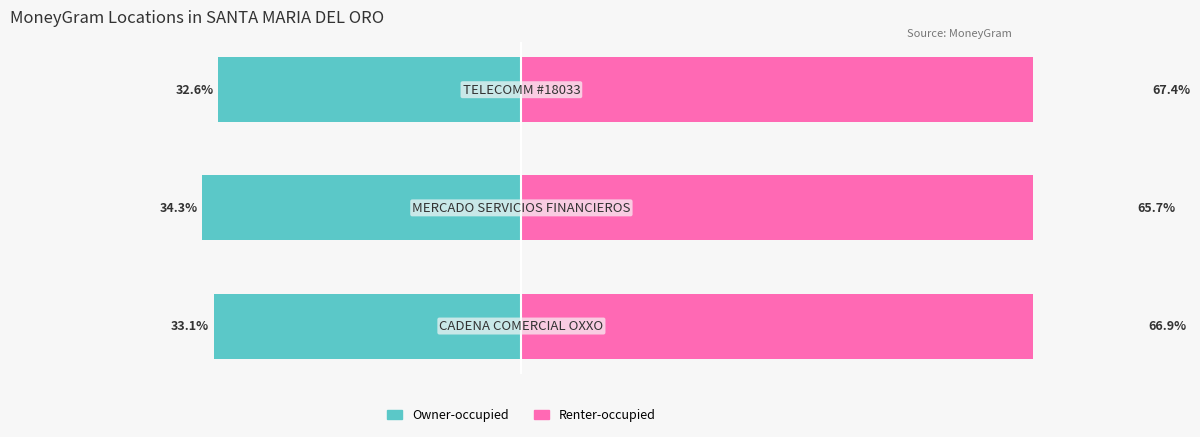

How many data points in Owner-occupied are less than -33?

2